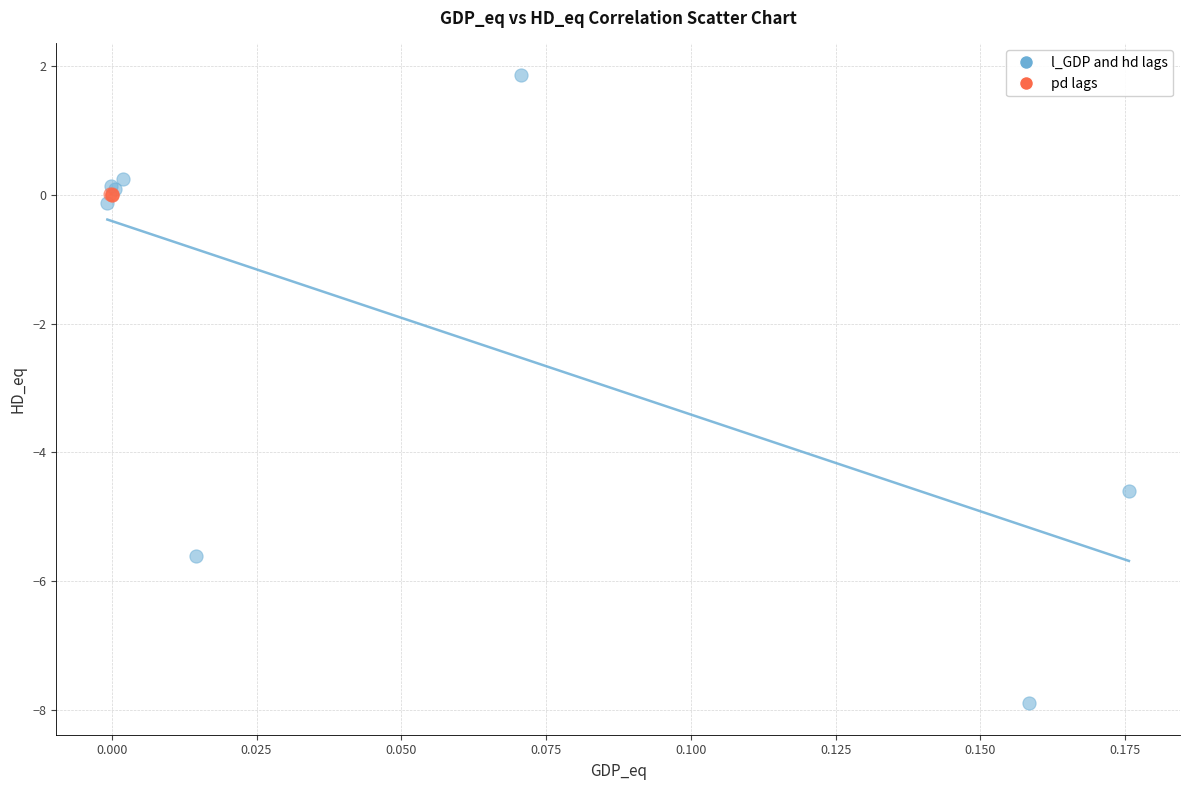

Which series has the largest Y range (max minus min)?

l_GDP and hd lags